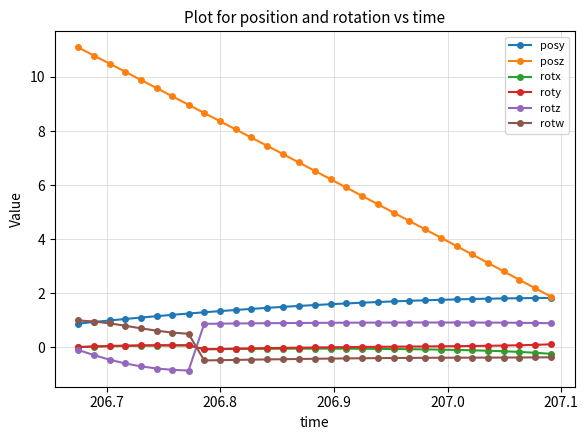

How many series are shown in this chart?

6